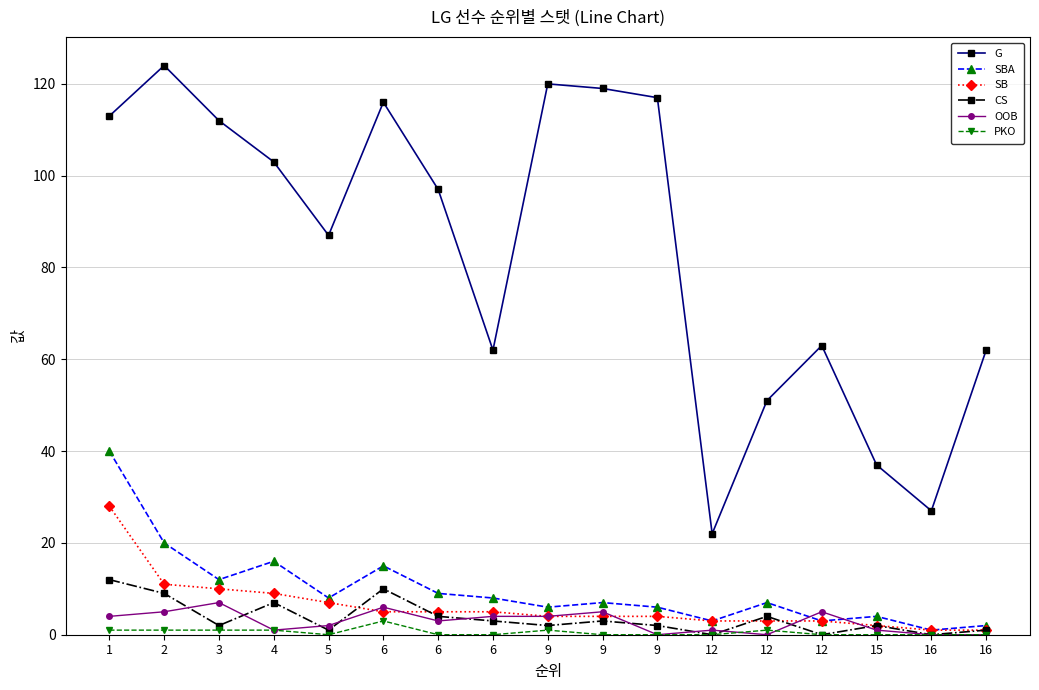

Rank the categories by G value from highest to lowest.

2, 9, 9, 9, 6, 1, 3, 4, 6, 5, 12, 6, 16, 12, 15, 16, 12